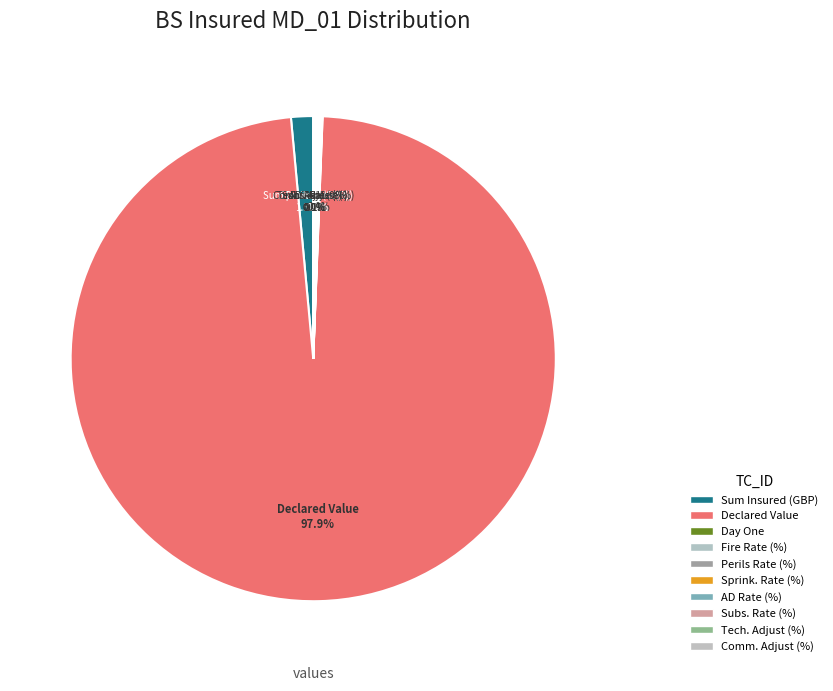

Rank the categories by value from highest to lowest.

Declared Value, Sum Insured (GBP), Fire Rate (%), Perils Rate (%), Sprink. Rate (%), AD Rate (%), Subs. Rate (%), Tech. Adjust (%), Comm. Adjust (%), Day One